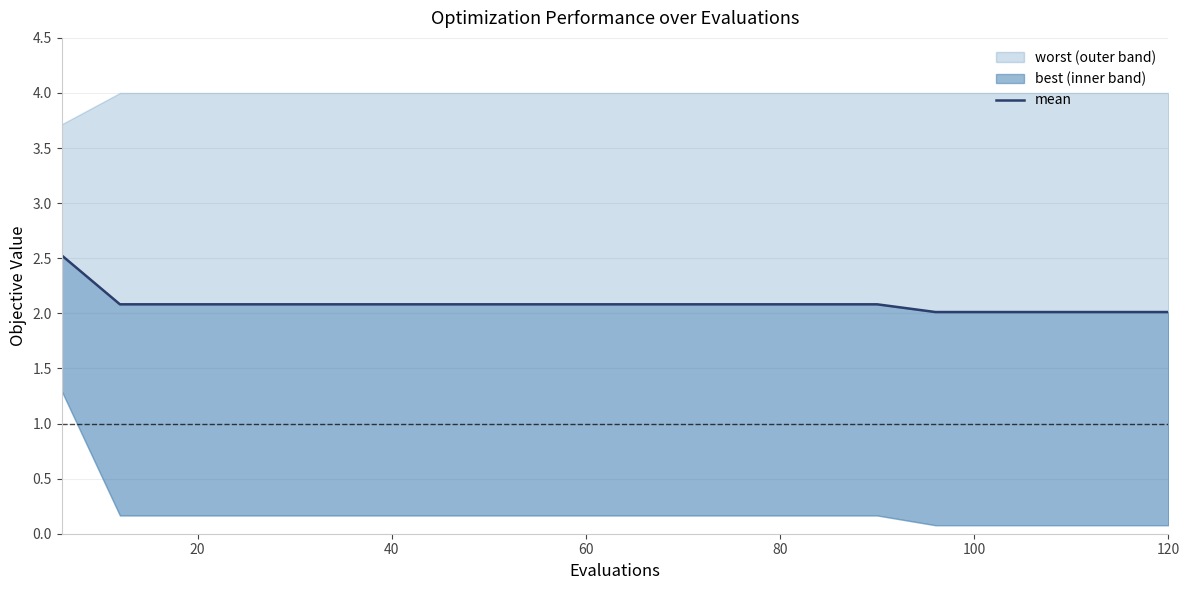

What is the average value?

2.1